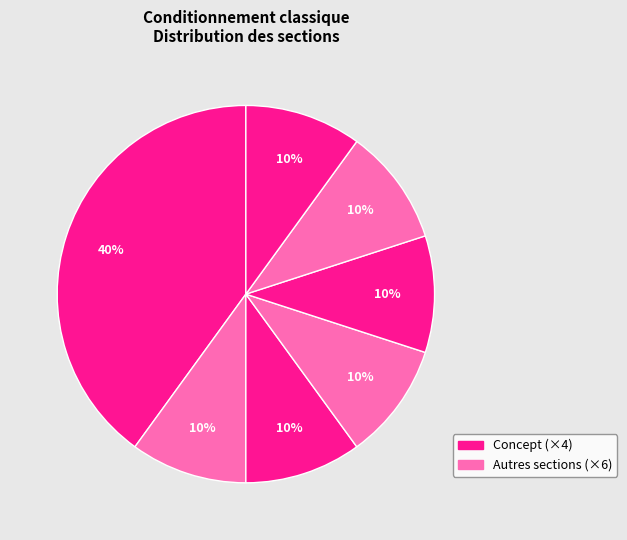

Is there any slice that represents more than half of the pie?

No